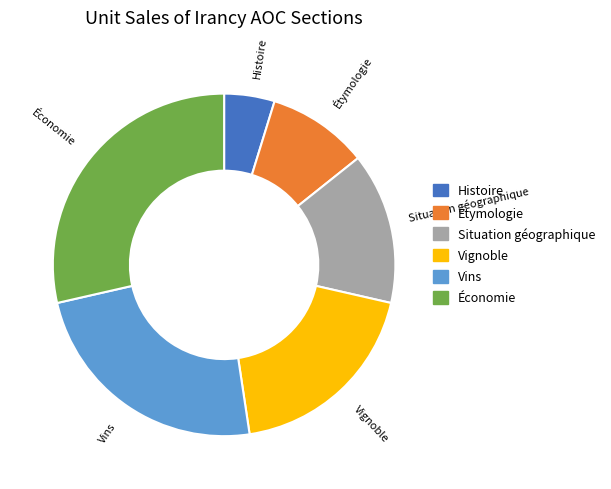

Rank the categories by value from lowest to highest.

Histoire, Étymologie, Situation géographique, Vignoble, Vins, Économie